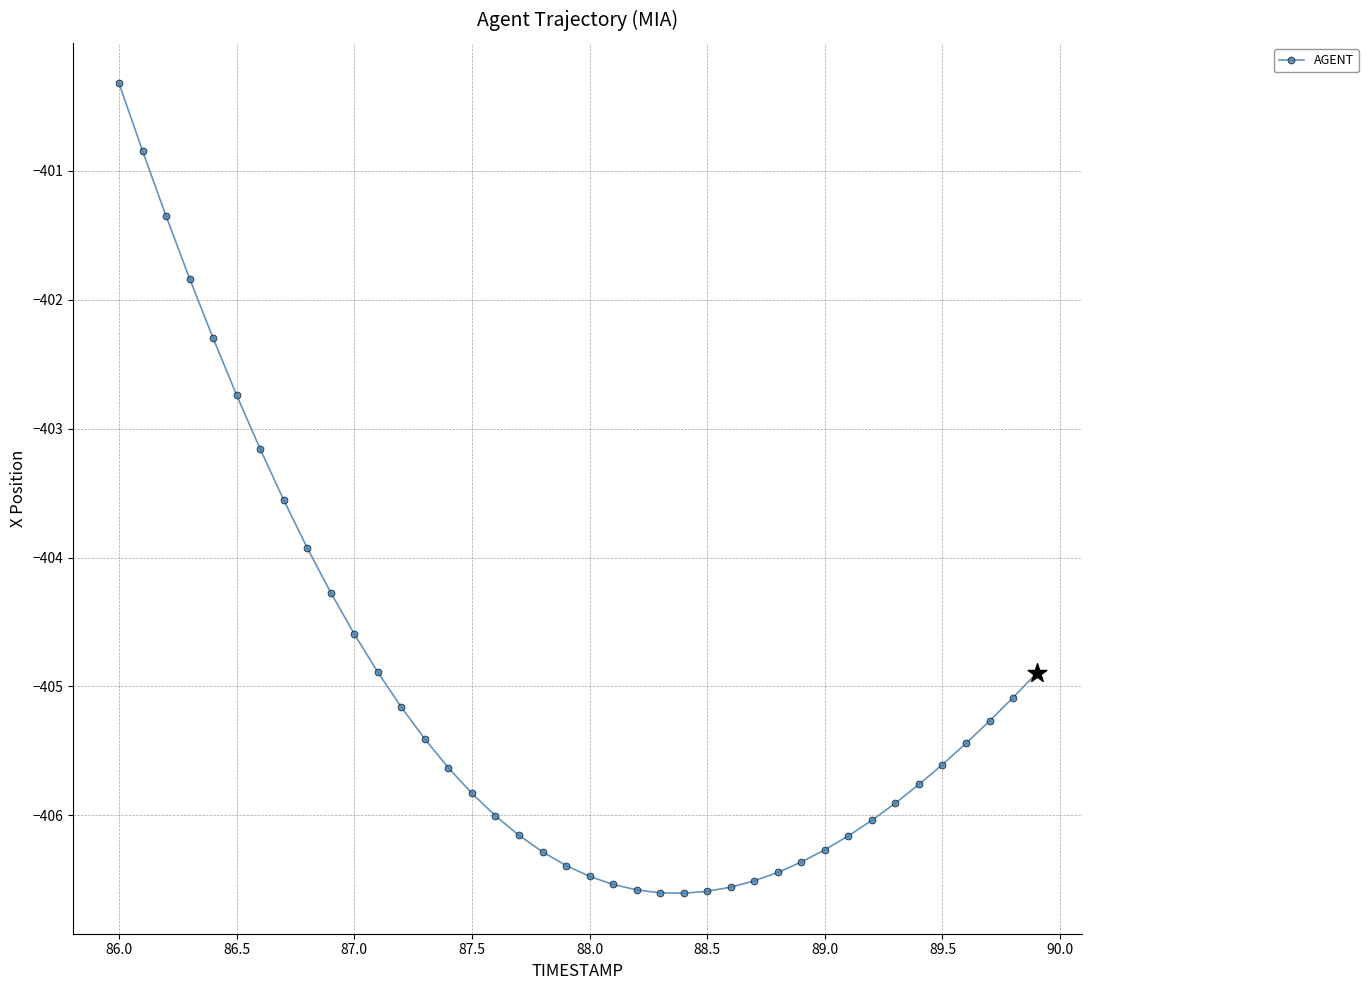

What is the value of the 40th point from the left?

-404.9